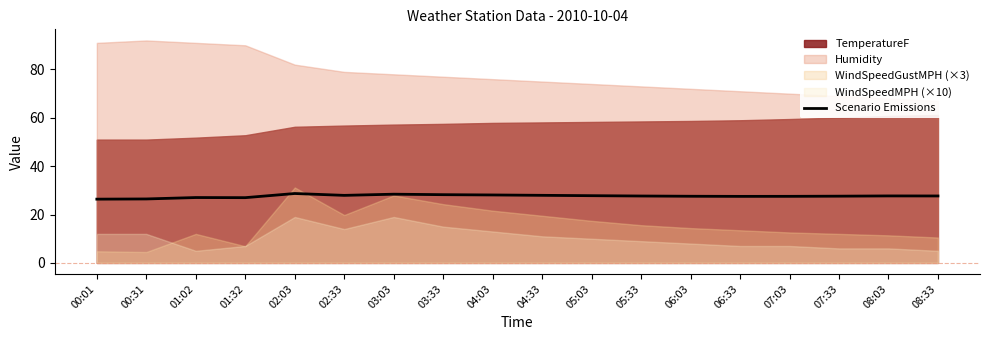

What is the lowest value of the Scenario Emissions series?

26.4